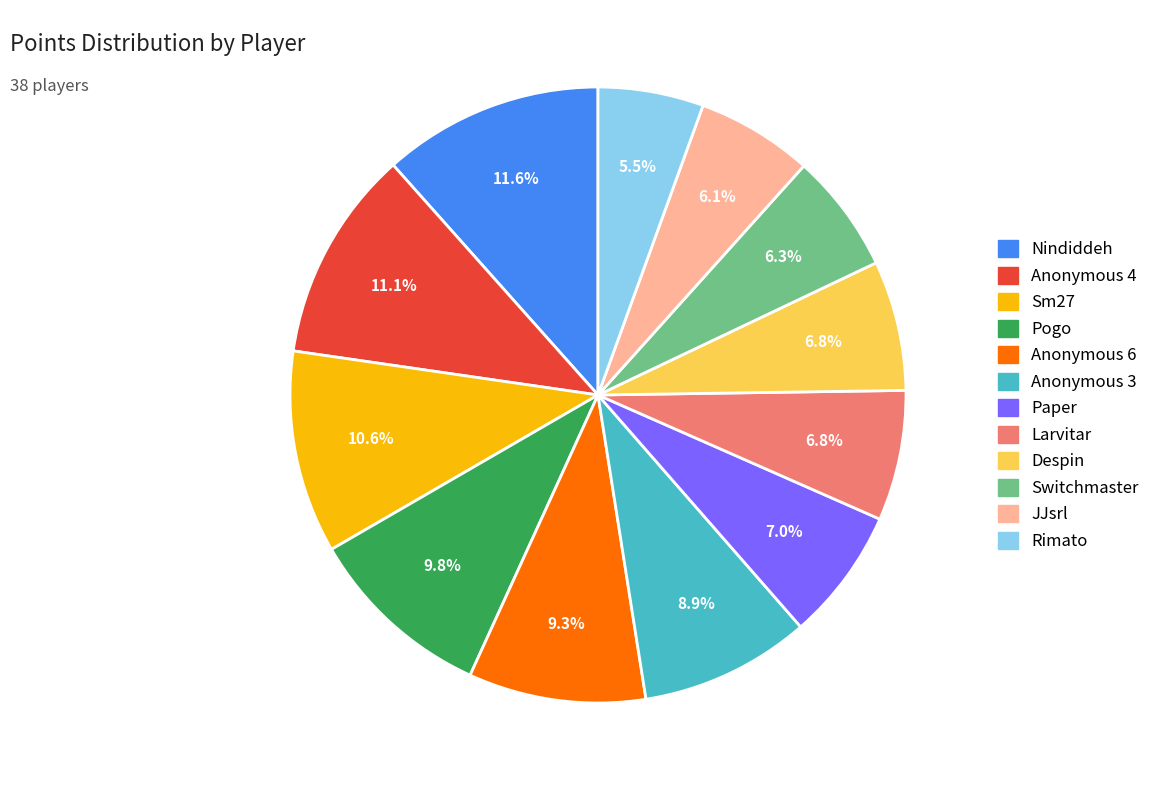

How many slices are in this pie chart?

12